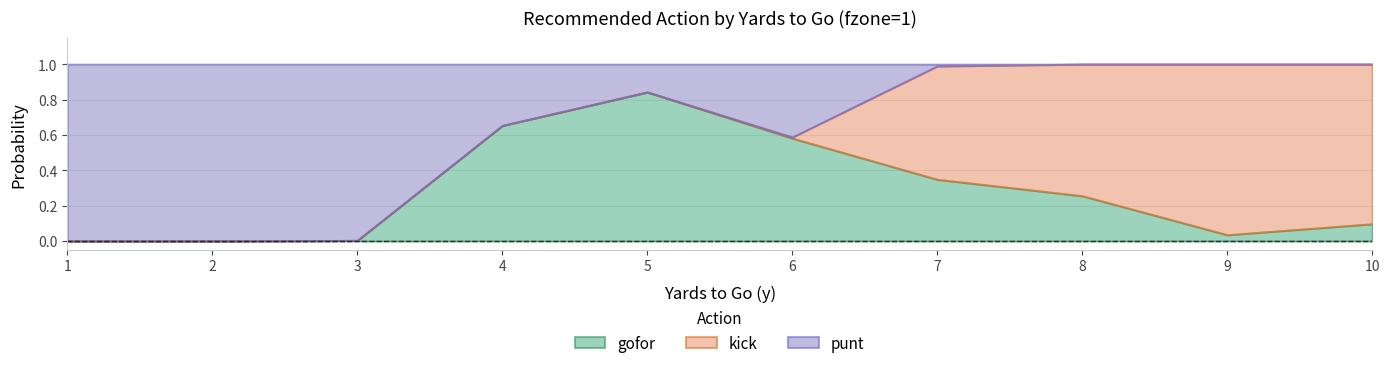

Reading left to right, what are all the values shown in this chart?

gofor: 0.0	0.0	0.0	0.7	0.8	0.6	0.3	0.3	0.0	0.1
punt: 1.0	1.0	1.0	0.3	0.2	0.4	0.0	0.0	0.0	0.0
kick: 0.0	0.0	0.0	0.0	0.0	0.0	0.6	0.7	1.0	0.9